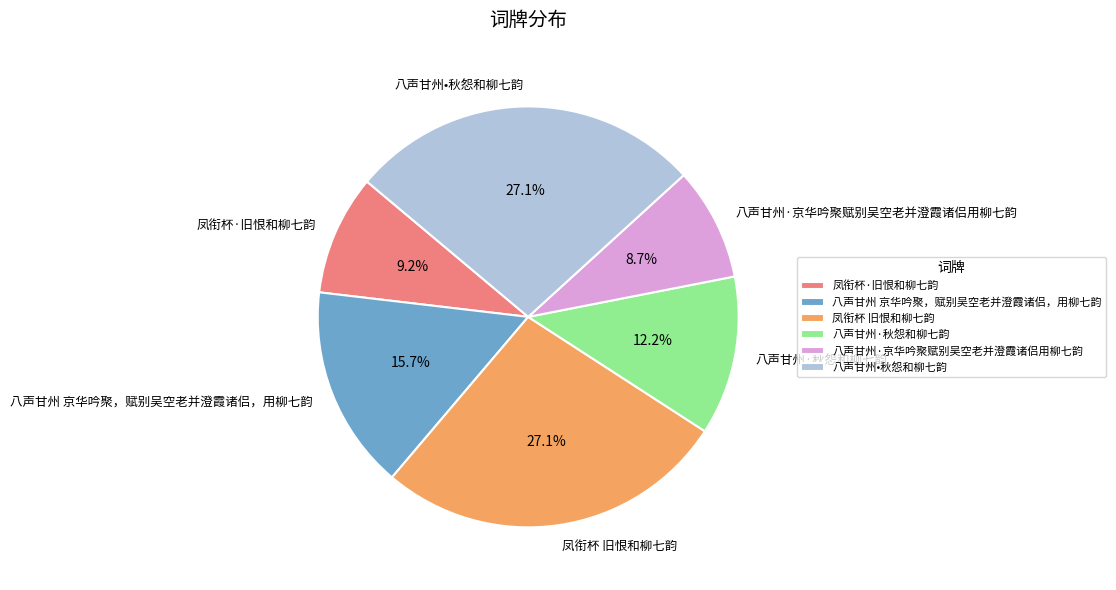

To the nearest percent, what is the difference between the 八声甘州•秋怨和柳七韵 and 八声甘州 京华吟聚，赋别吴空老并澄霞诸侣，用柳七韵 slice percentages?

11%